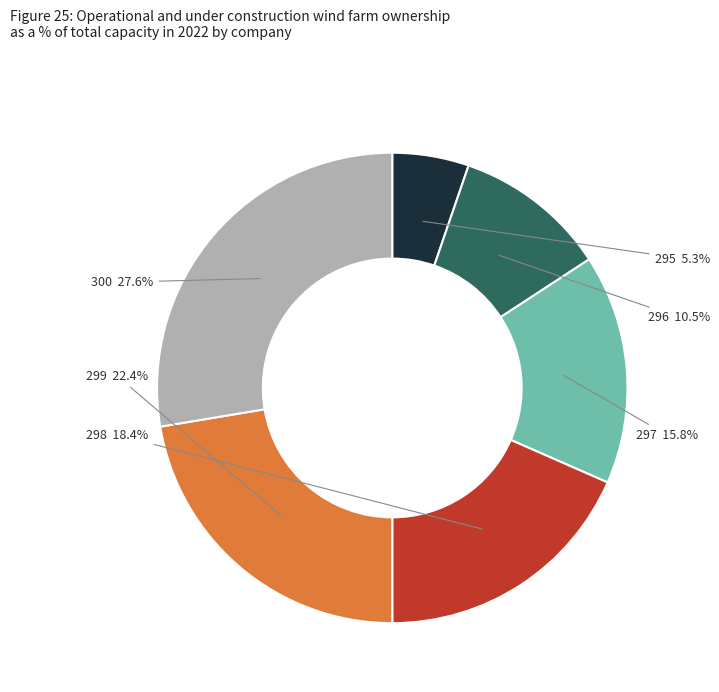

True or false: 298 accounts for 29% of the total.

False